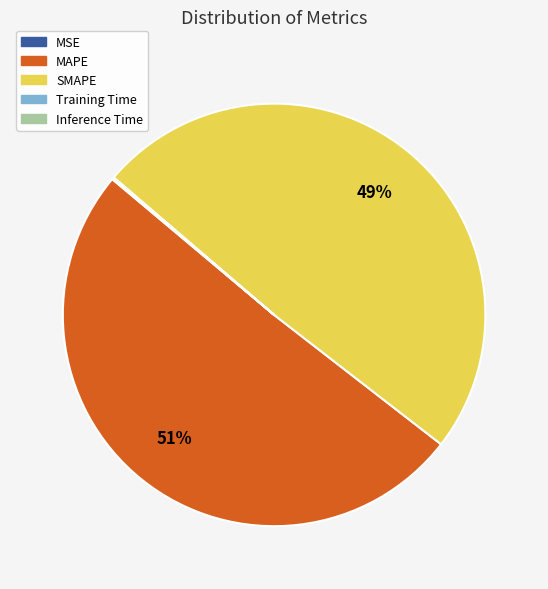

To the nearest percent, what is the difference between the largest and smallest slice percentages?

51%